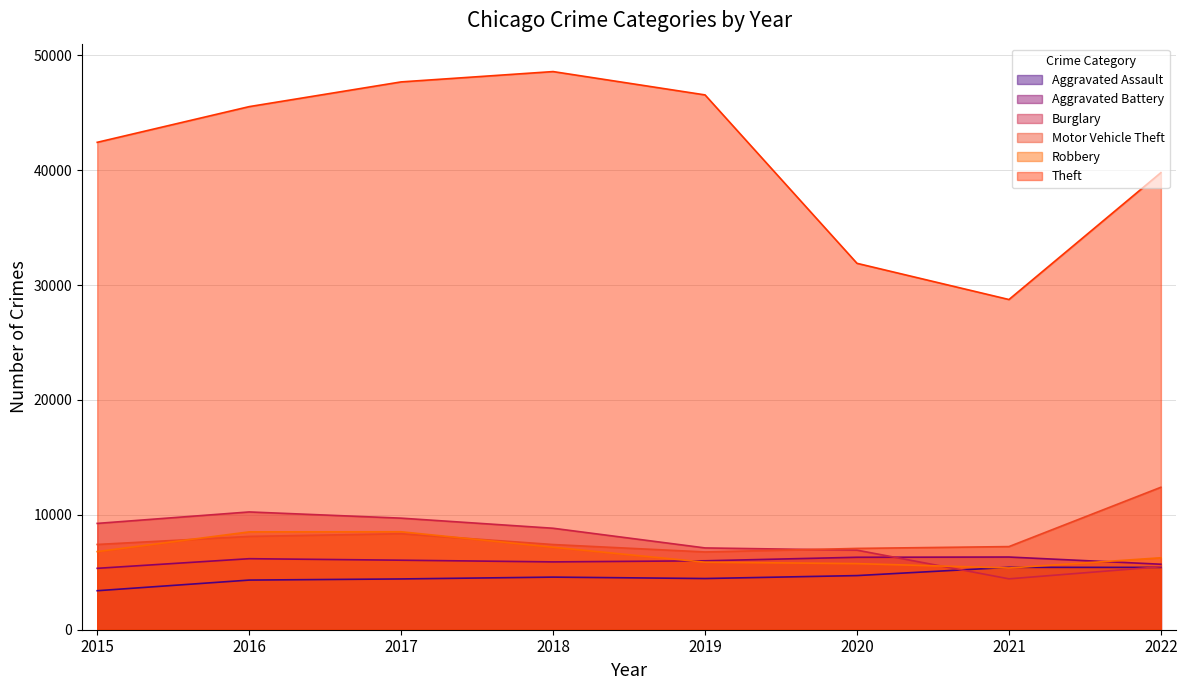

Rank the series by their maximum value, from highest to lowest.

Theft, Motor Vehicle Theft, Burglary, Robbery, Aggravated Battery, Aggravated Assault